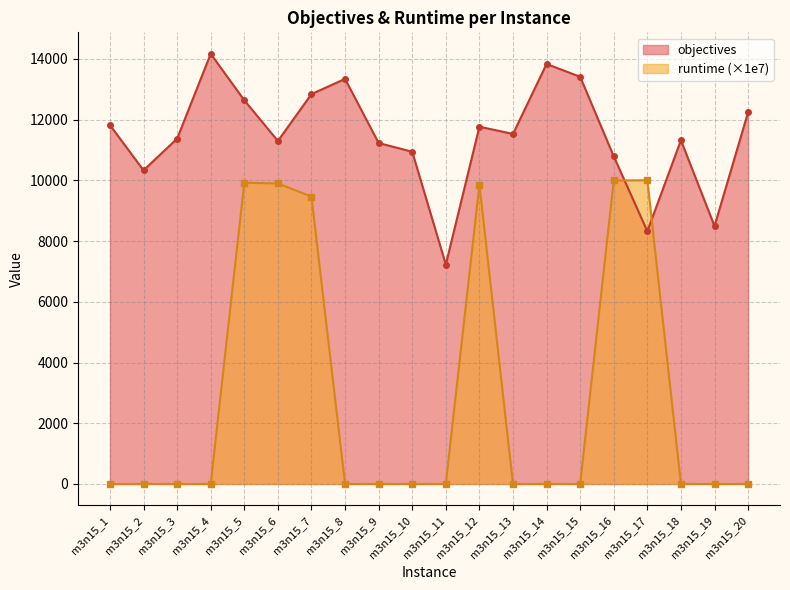

Between which two adjacent categories do runtime and objectives first intersect?

m3n15_16 and m3n15_17